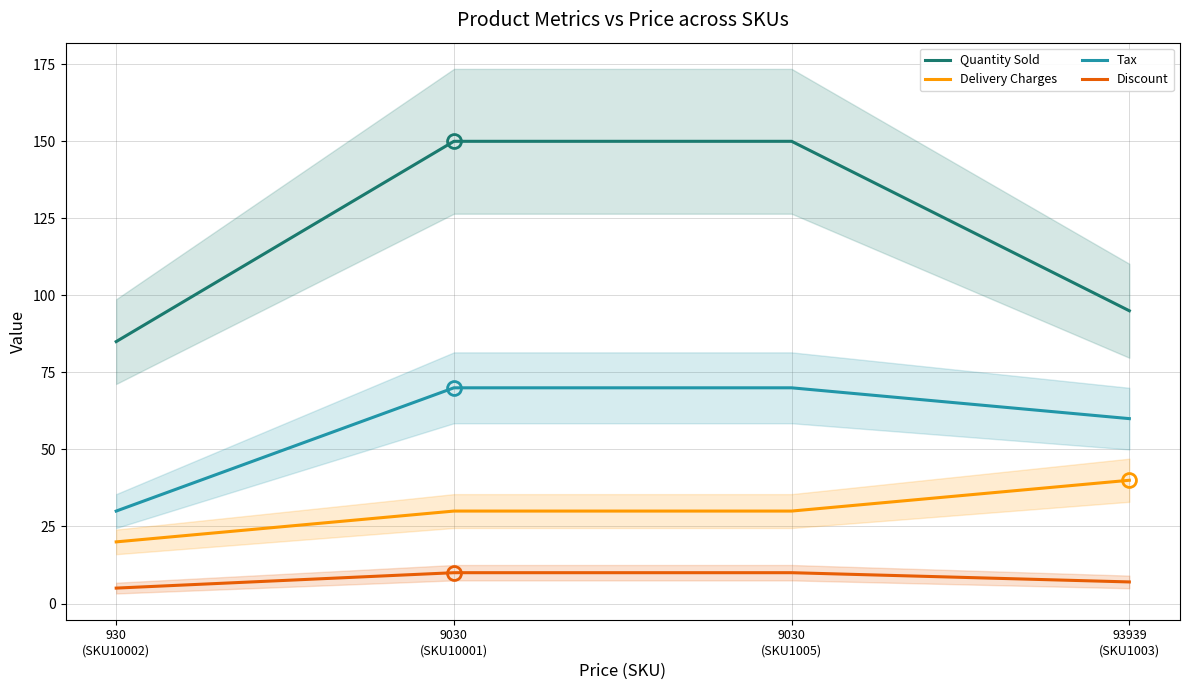

Which has a higher value, 9030
(SKU1005) or 93939
(SKU1003)?

9030
(SKU1005)